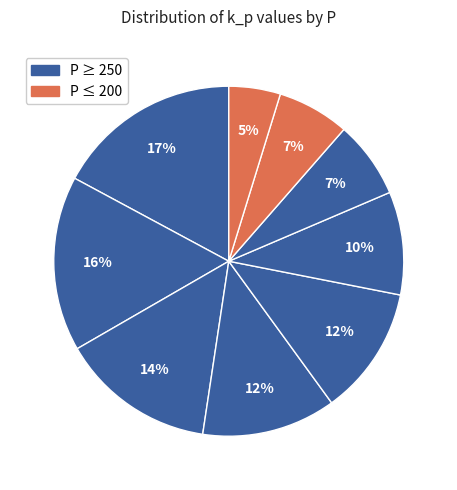

Count the number of slices in the pie.

9